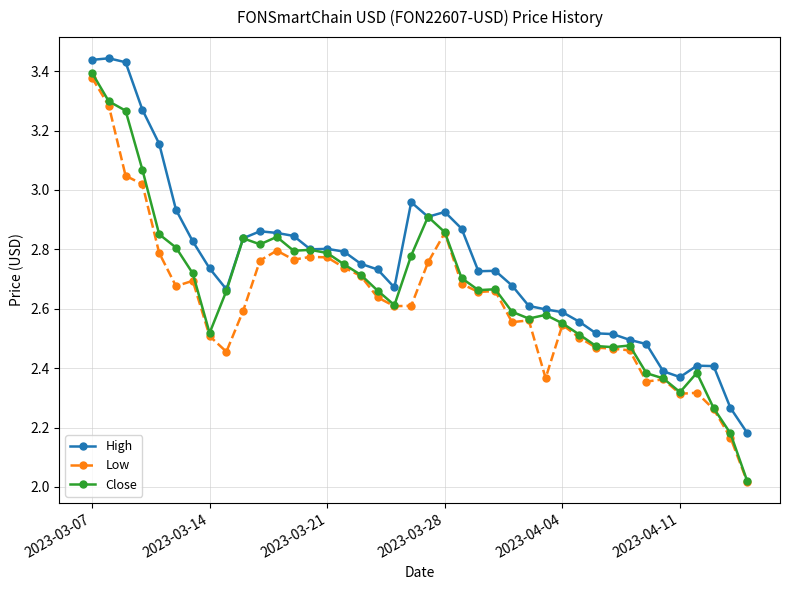

Which series has the largest total across all categories?

High